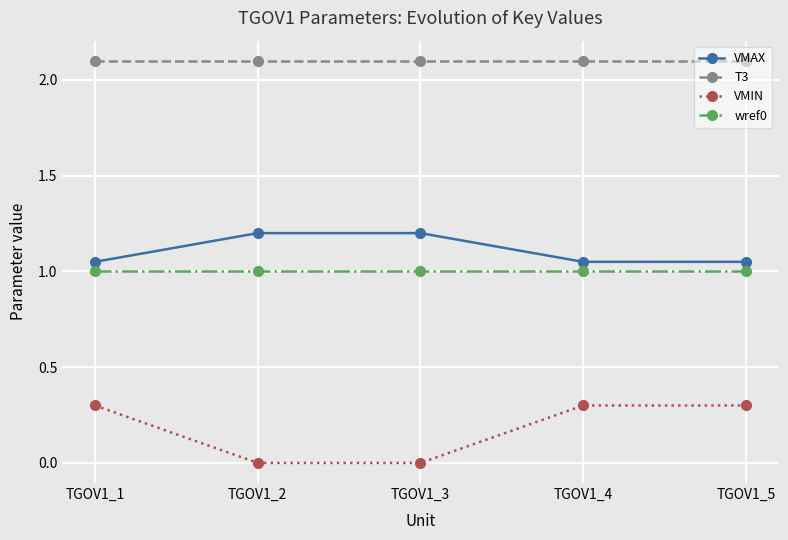

What is the highest value of the T3 series?

2.1